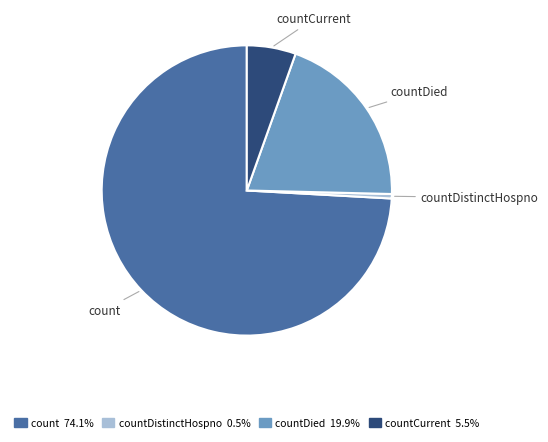

How many slices are in this pie chart?

4